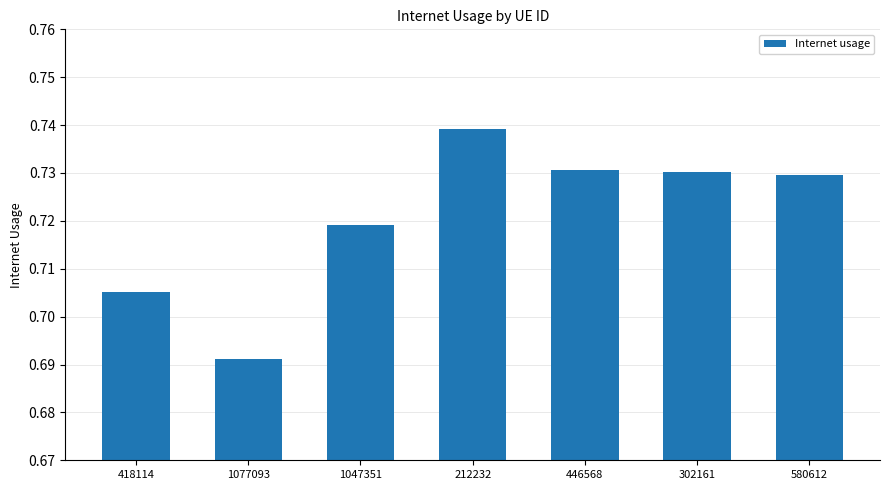

Count the values in the range 0 to 1.

7